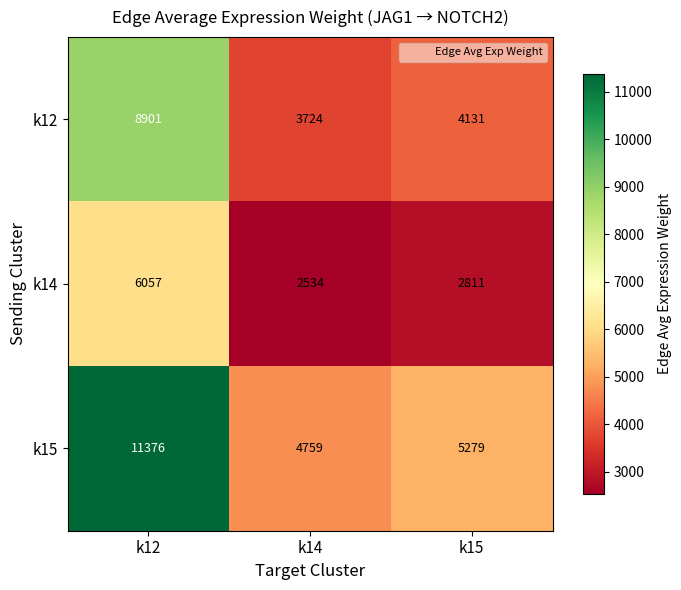

Which category has the lowest value across all series?

k14